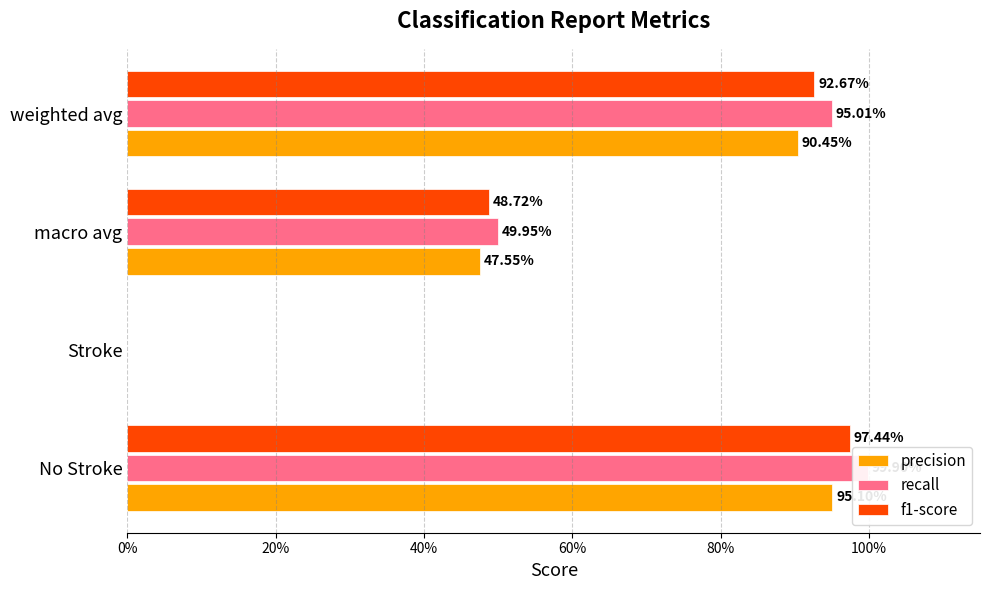

How many categories are shown in the chart?

4